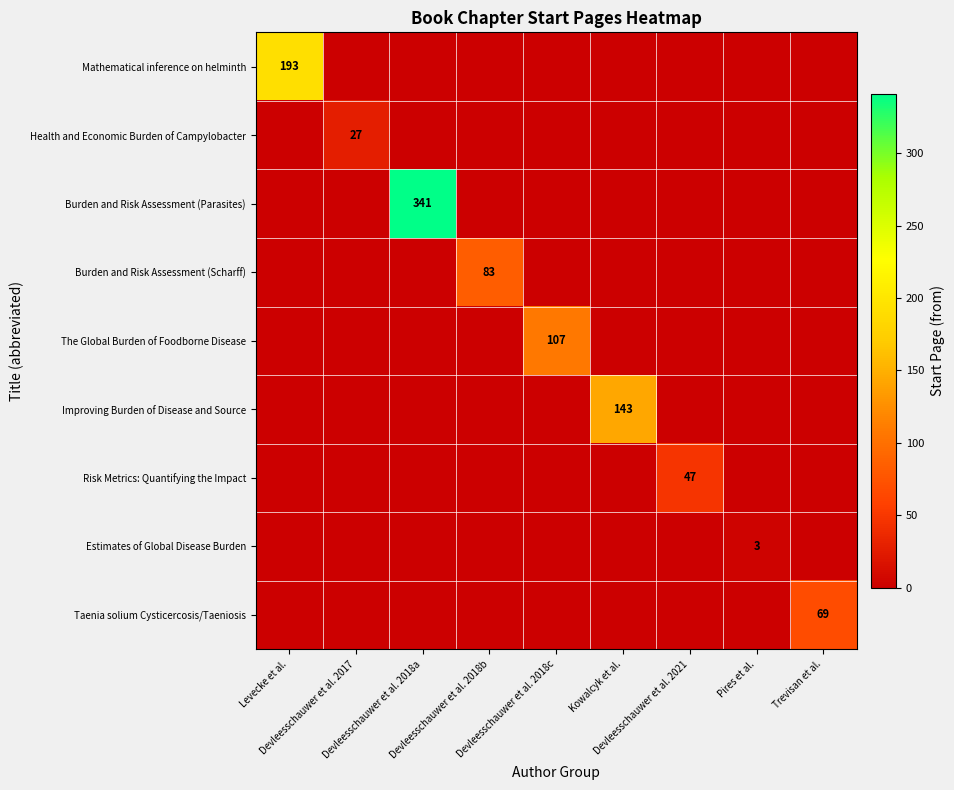

Which category has the lowest value in the Health and Economic Burden of Campylobacter series?

Levecke et al.